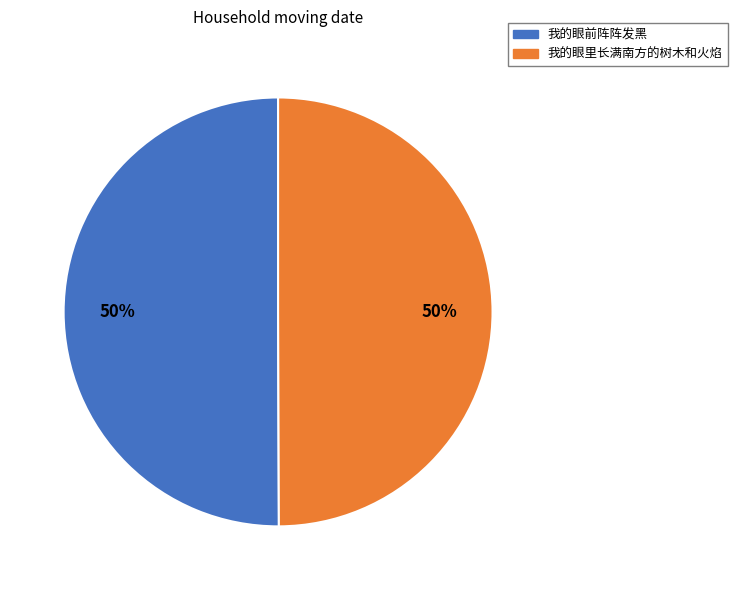

What is the ratio of the value at 我的眼里长满南方的树木和火焰 to the value at 我的眼前阵阵发黑?

1.0